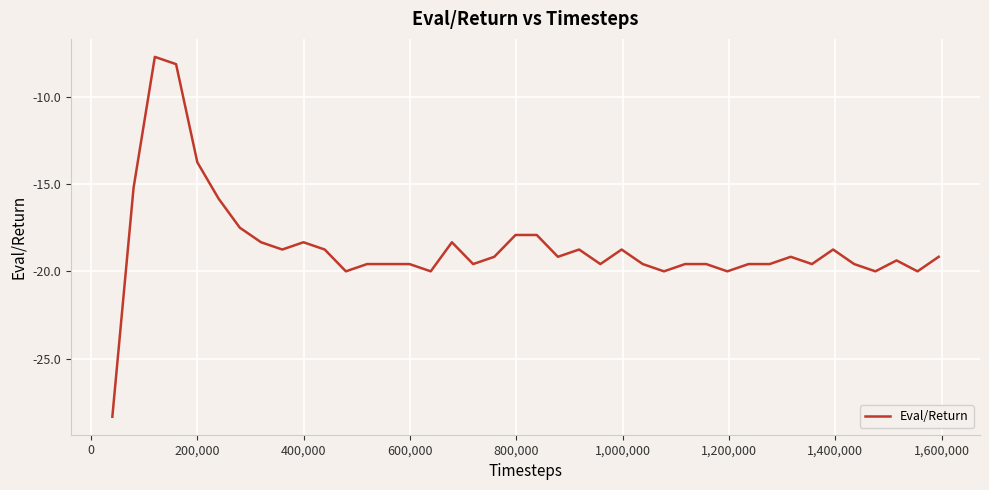

What is the average value?

-18.6